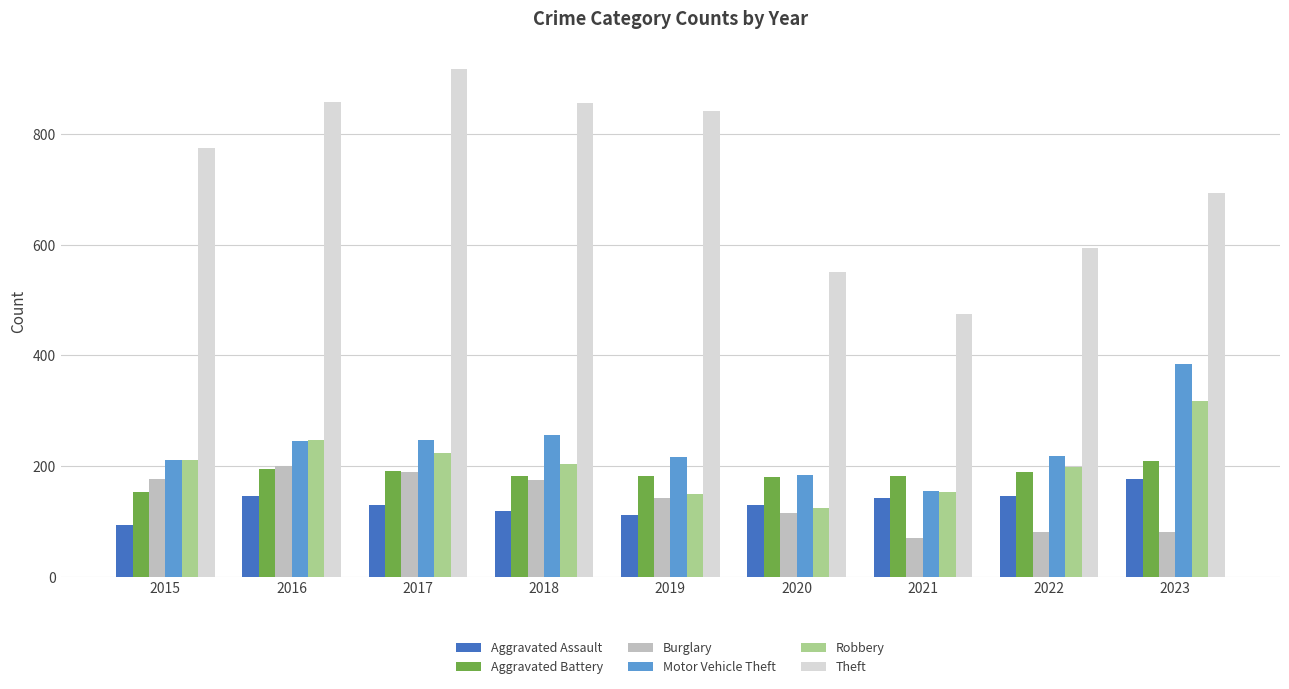

List the series in order of their peak value, highest first.

Theft, Motor Vehicle Theft, Robbery, Aggravated Battery, Burglary, Aggravated Assault